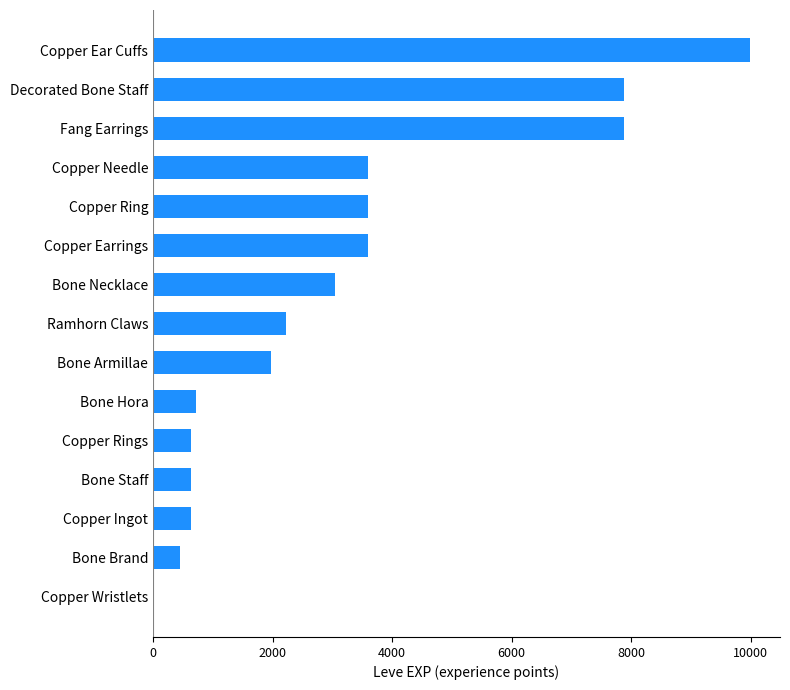

Approximately how many times larger is the value at Bone Armillae compared to Copper Rings?

3.1